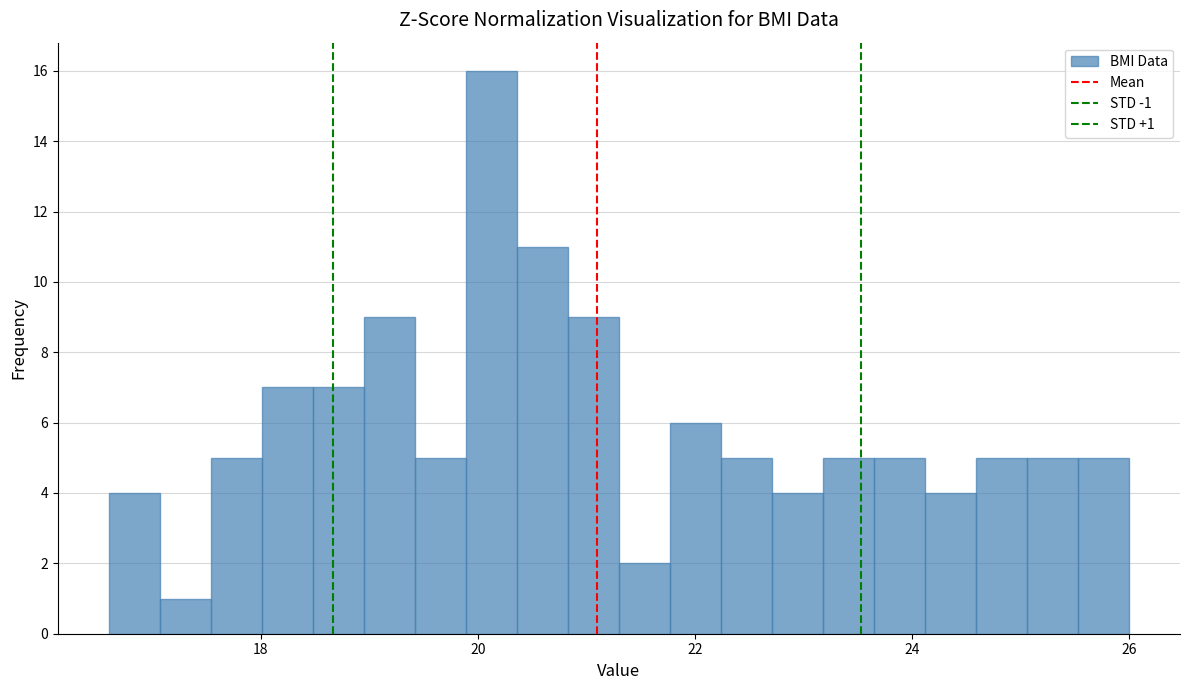

Around what value on the x-axis is the tallest bar? Give the approximate position of its centre, as read against the axis.

20.2